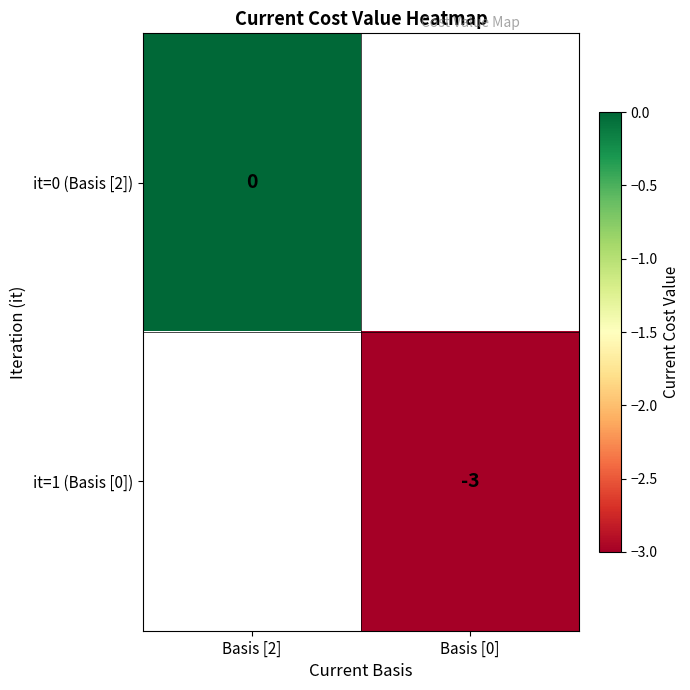

The it=1 (Basis [0]) series shows -5 at Basis [0]. True or false?

False